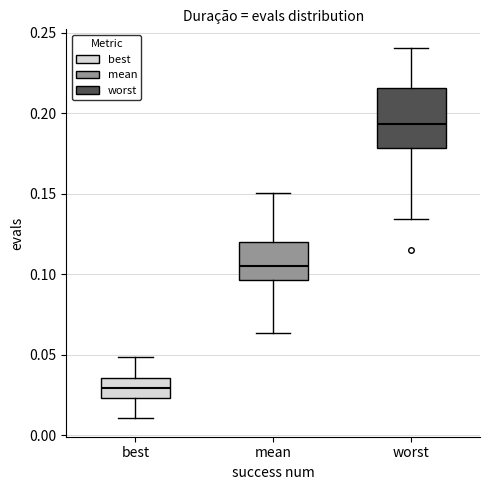

Where does the lower whisker of the box for worst end on the y-axis? The values are not printed on the chart, so give them approximately, as read against the axis.

0.135